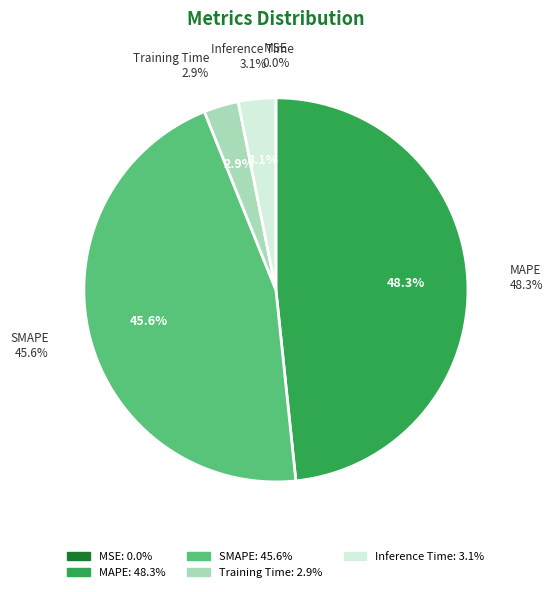

To the nearest percent, what is the average slice percentage?

20%